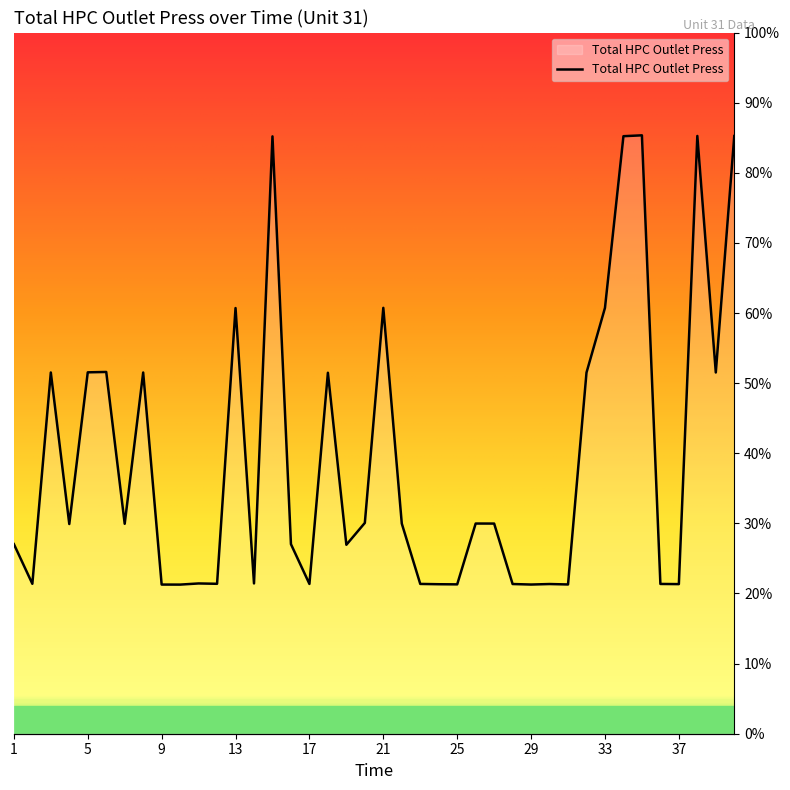

True or false: there are more than 1 points higher than both neighbors.

True